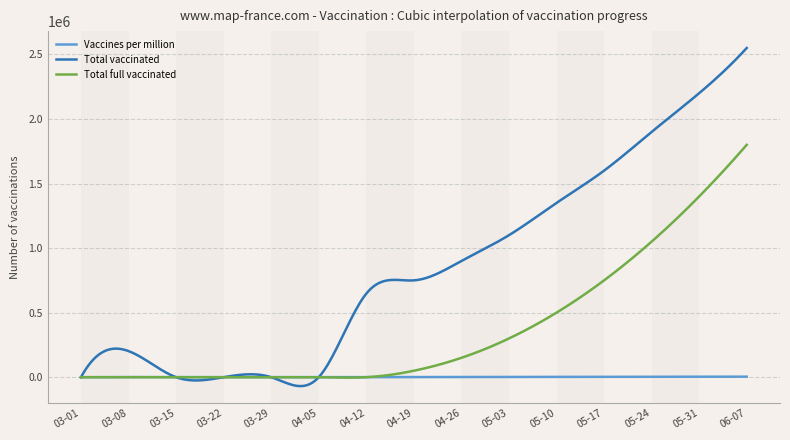

List the series in order of their overall mean, lowest first.

Vaccines per million, Total full vaccinated, Total vaccinated